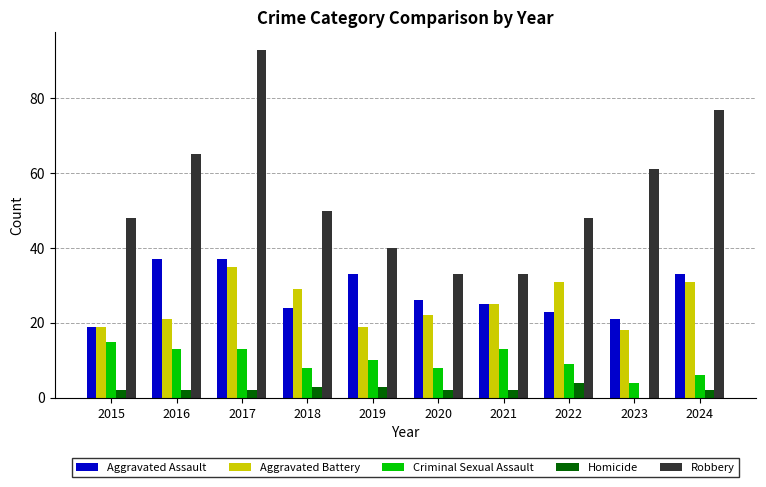

How many groups of bars are there?

10